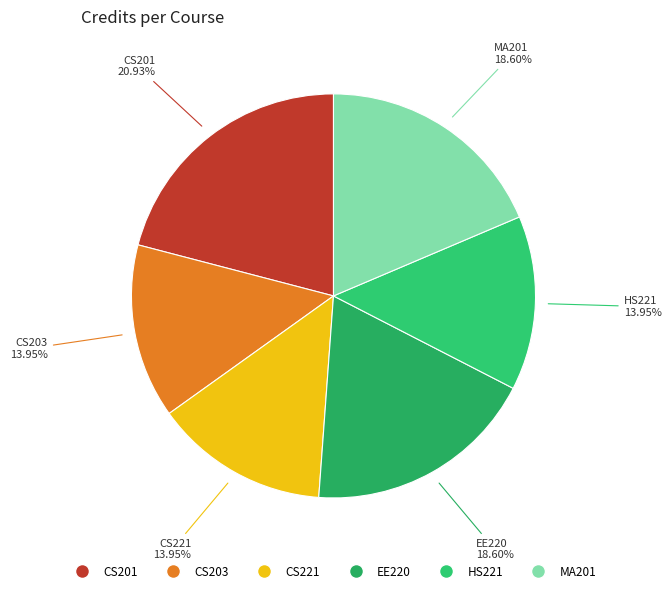

Which category has the biggest portion of the pie?

CS201